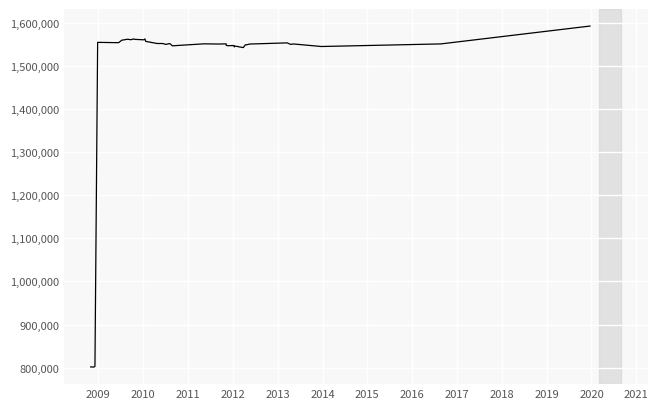

What is the minimum value shown in the chart?

801375.3